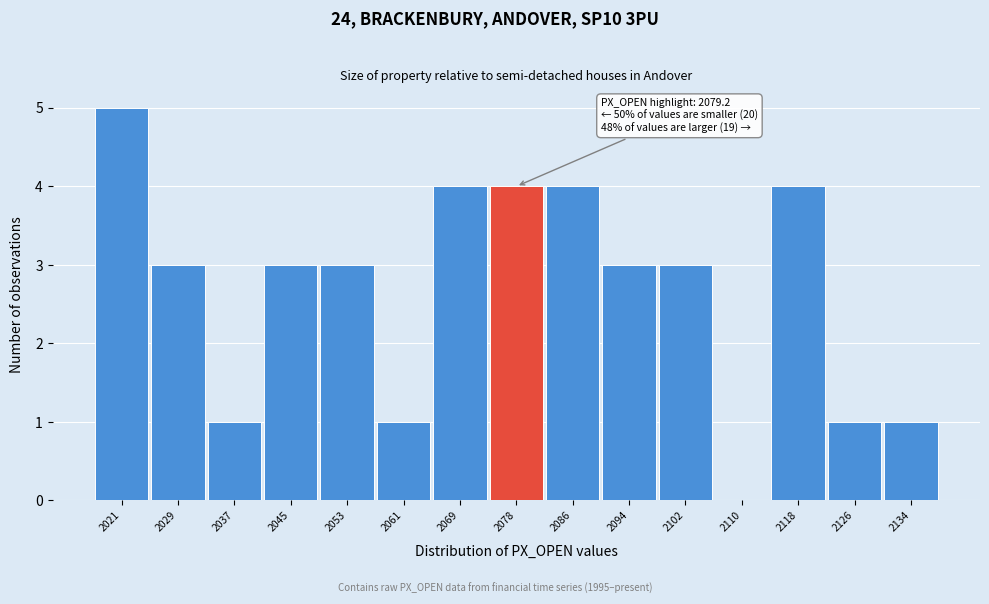

Reading left to right, list all the values displayed in this chart.

2021=5	2029=3	2037=1	2045=3	2053=3	2061=1	2069=4	2078=4	2086=4	2094=3	2102=3	2110=0	2118=4	2126=1	2134=1